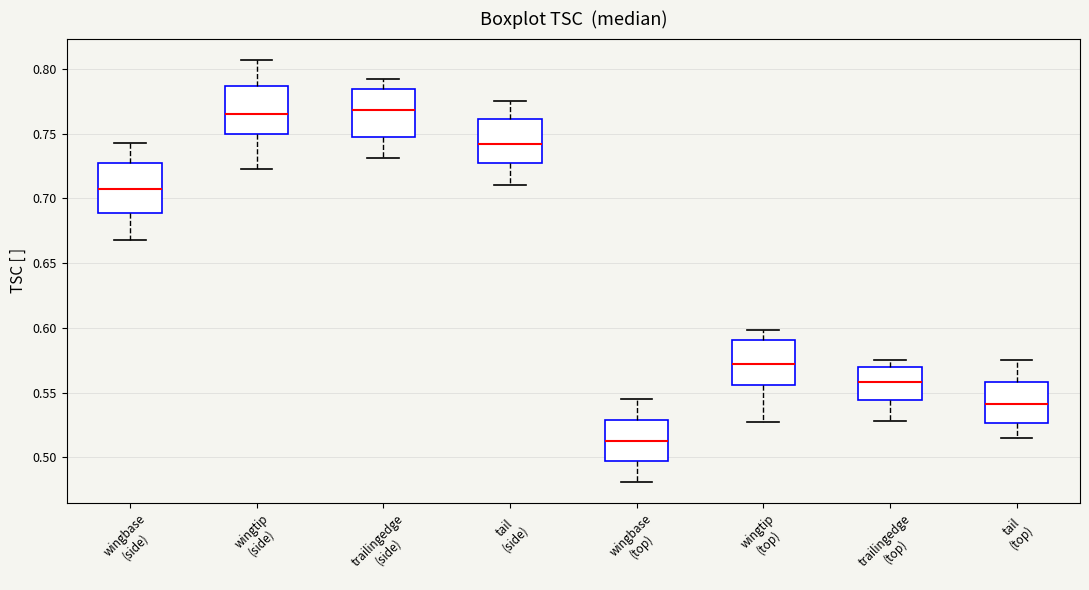

Reading left to right, read every box against the y-axis: the position of its median line, the range the box covers, and the ends of its whiskers. The values are not printed on the chart, so give them approximately, as read against the axis.

wingbase (side): median 0.705, box 0.690 to 0.730, whiskers 0.670 to 0.745
wingtip (side): median 0.765, box 0.750 to 0.785, whiskers 0.725 to 0.805
trailingedge (side): median 0.770, box 0.745 to 0.785, whiskers 0.730 to 0.790
tail (side): median 0.740, box 0.725 to 0.760, whiskers 0.710 to 0.775
wingbase (top): median 0.515, box 0.500 to 0.530, whiskers 0.480 to 0.545
wingtip (top): median 0.570, box 0.555 to 0.590, whiskers 0.525 to 0.600
trailingedge (top): median 0.560, box 0.545 to 0.570, whiskers 0.530 to 0.575
tail (top): median 0.540, box 0.525 to 0.560, whiskers 0.515 to 0.575